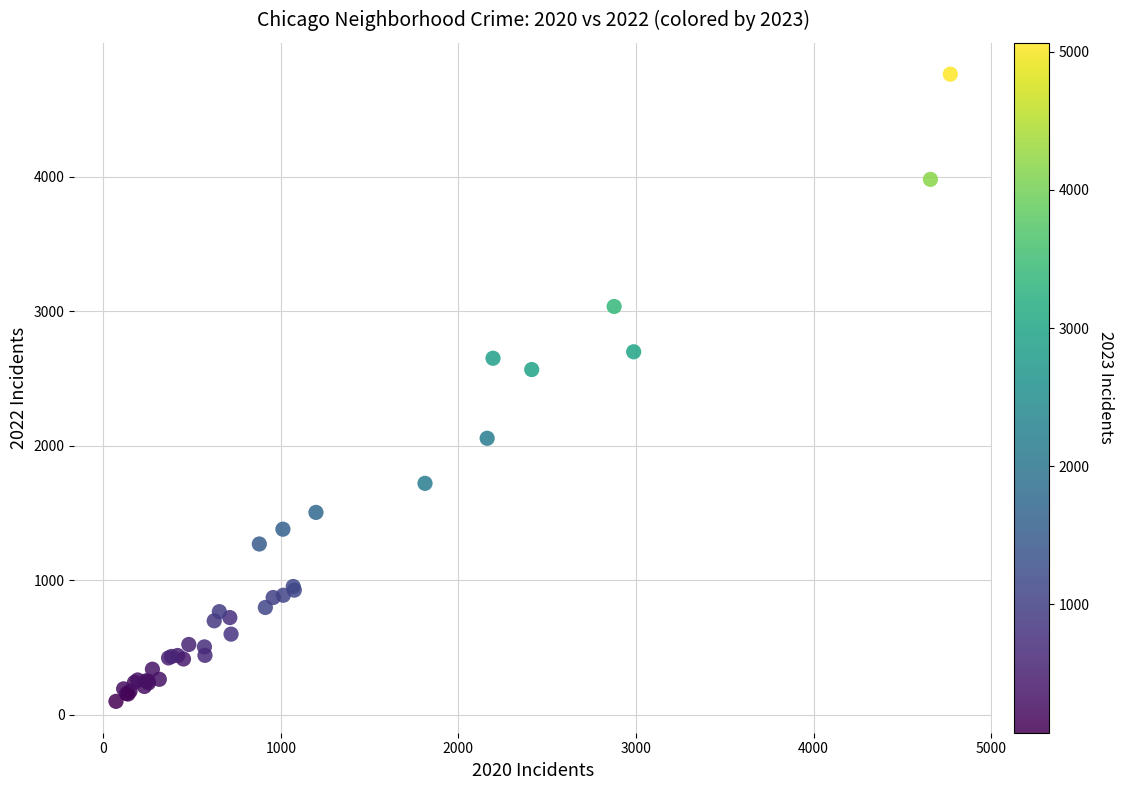

What Y value in the scatter plot is closest to 2430?

2566